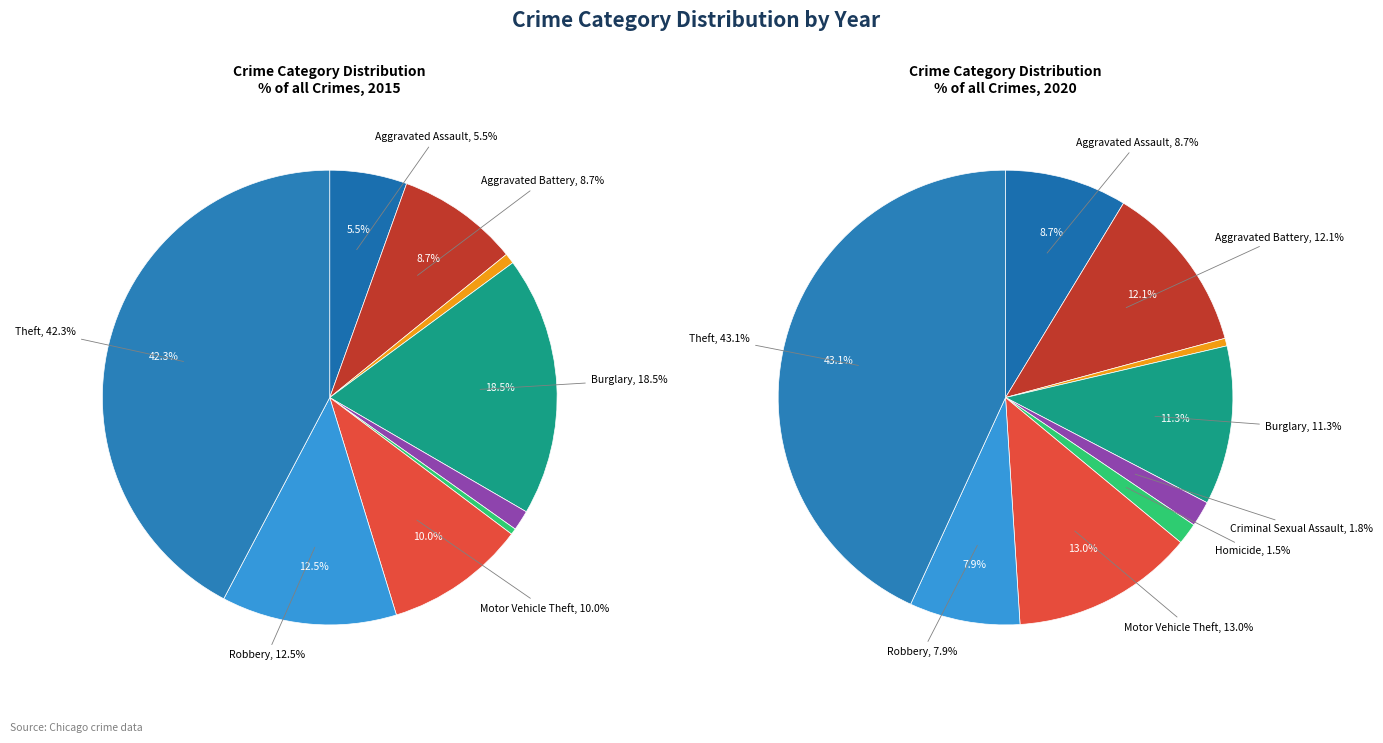

Count the number of slices in the pie.

9